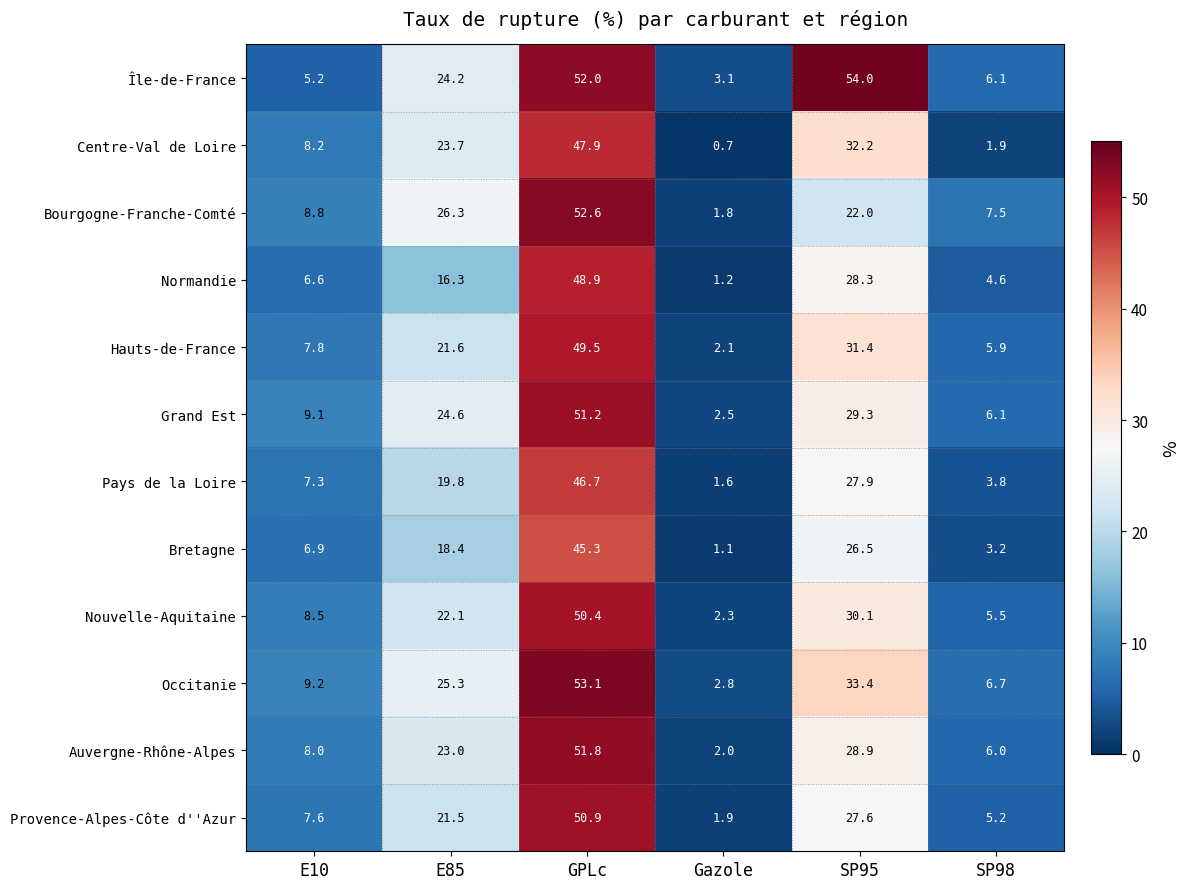

The Grand Est series shows 43.7 at E85. True or false?

False